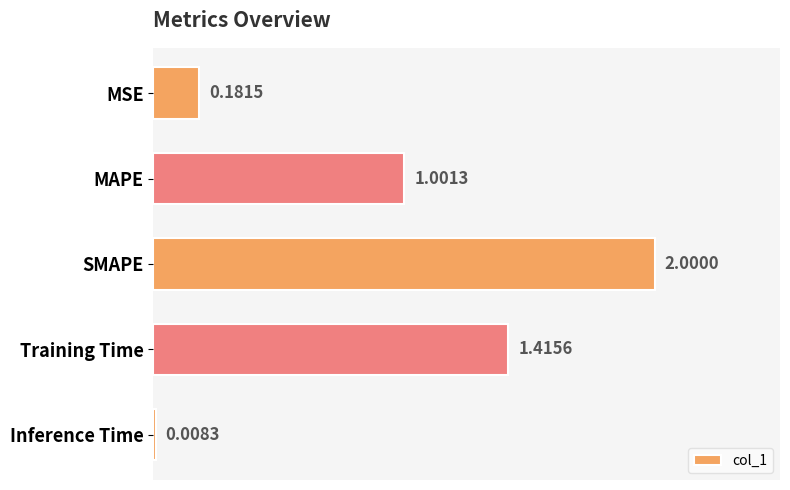

Between MAPE and Inference Time, which is larger?

MAPE